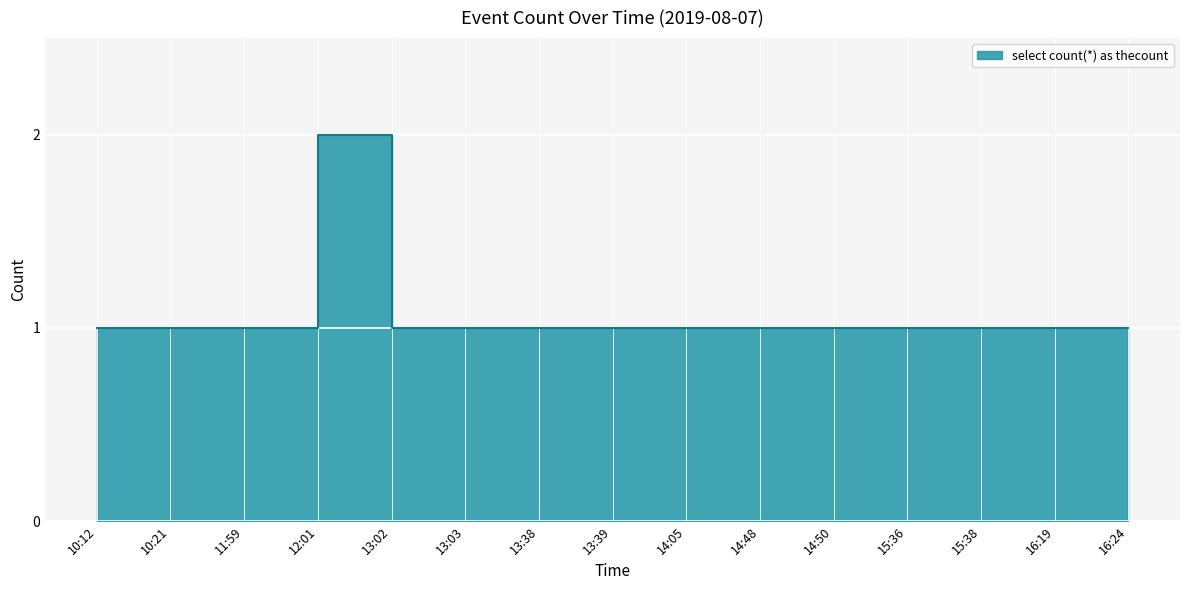

What is the value of the 8th point from the left?

1